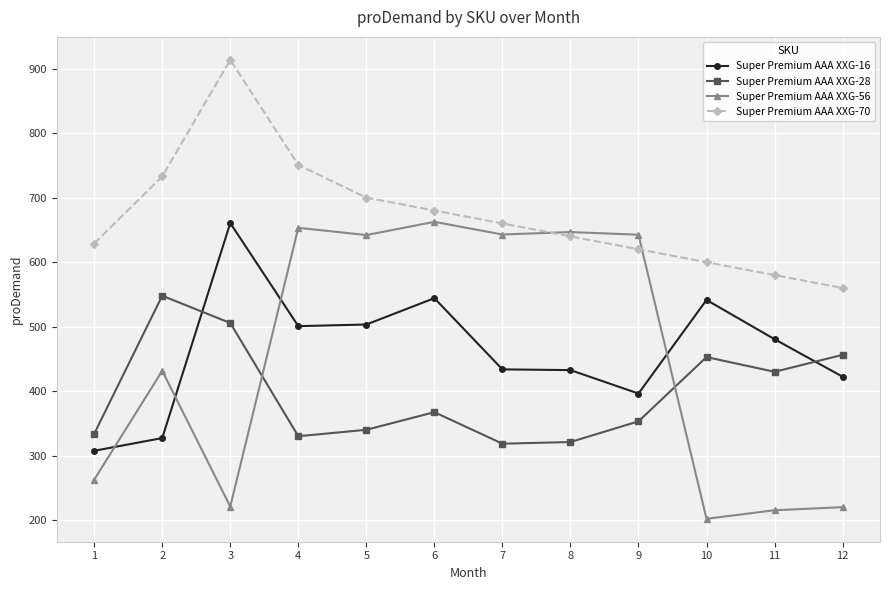

True or false: Super Premium AAA XXG-70 and Super Premium AAA XXG-16 cross at least once.

False